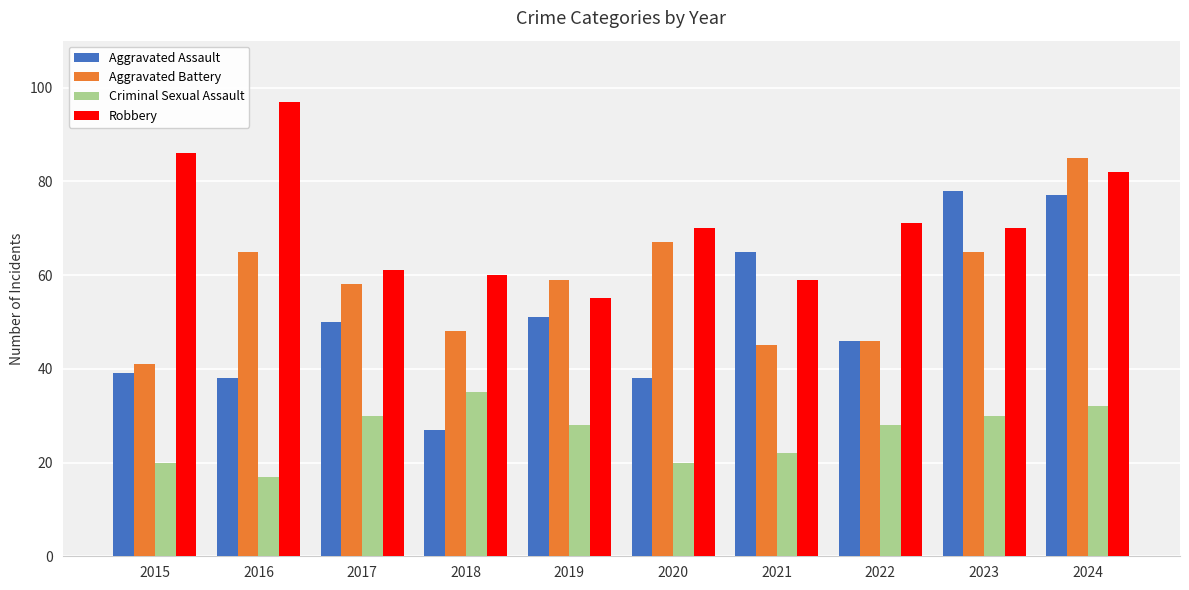

What is the value of the Aggravated Battery bar at the 4th from the left?

48